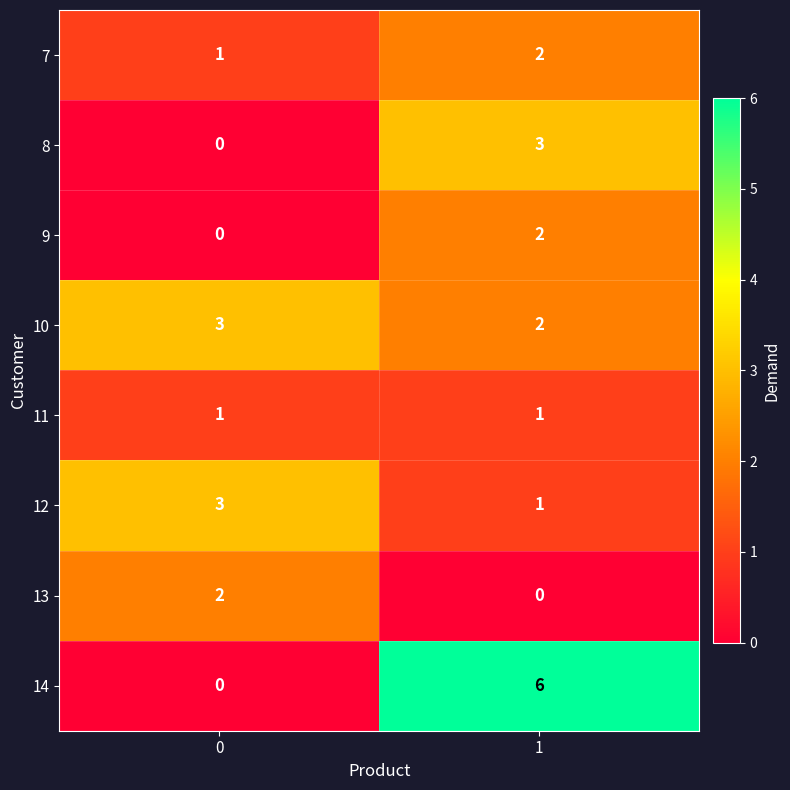

What is the difference between the maximum and minimum values in the 8 series?

3